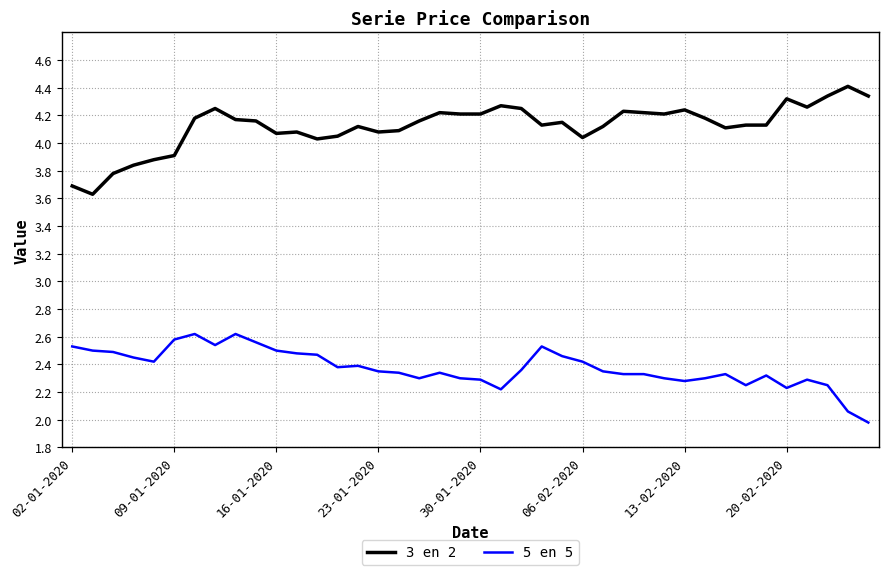

Which series has the largest total across all categories?

3 en 2